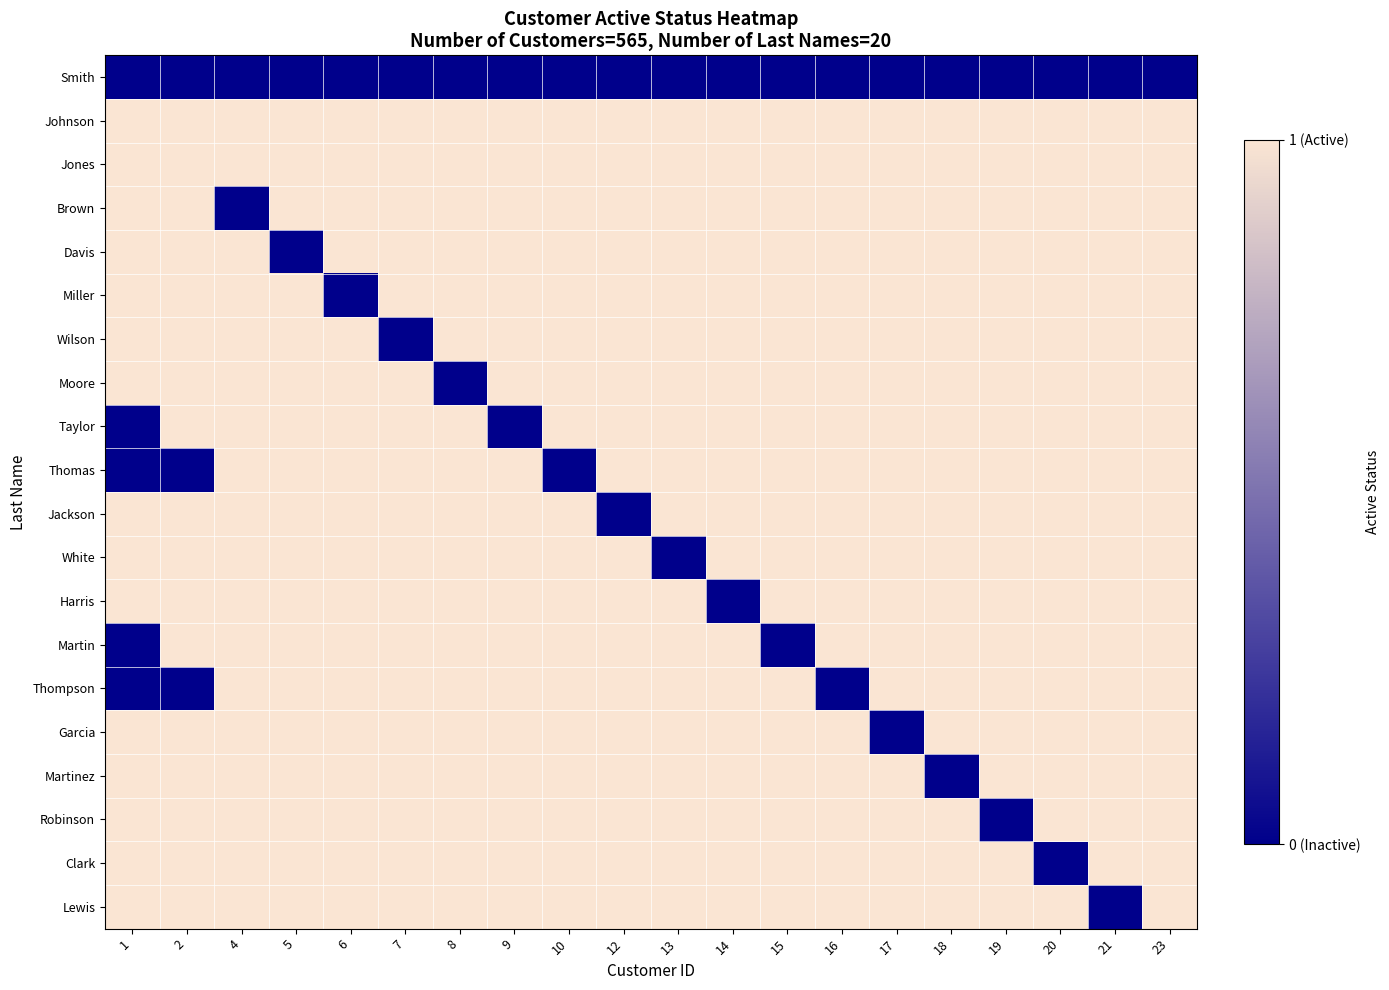

Reading left to right, list all the values displayed in this chart.

Smith: 1=0	2=0	4=0	5=0	6=0	7=0	8=0	9=0	10=0	12=0	13=0	14=0	15=0	16=0	17=0	18=0	19=0	20=0	21=0	23=0
Johnson: 1=1	2=1	4=1	5=1	6=1	7=1	8=1	9=1	10=1	12=1	13=1	14=1	15=1	16=1	17=1	18=1	19=1	20=1	21=1	23=1
Jones: 1=1	2=1	4=1	5=1	6=1	7=1	8=1	9=1	10=1	12=1	13=1	14=1	15=1	16=1	17=1	18=1	19=1	20=1	21=1	23=1
Brown: 1=1	2=1	4=0	5=1	6=1	7=1	8=1	9=1	10=1	12=1	13=1	14=1	15=1	16=1	17=1	18=1	19=1	20=1	21=1	23=1
Davis: 1=1	2=1	4=1	5=0	6=1	7=1	8=1	9=1	10=1	12=1	13=1	14=1	15=1	16=1	17=1	18=1	19=1	20=1	21=1	23=1
Miller: 1=1	2=1	4=1	5=1	6=0	7=1	8=1	9=1	10=1	12=1	13=1	14=1	15=1	16=1	17=1	18=1	19=1	20=1	21=1	23=1
Wilson: 1=1	2=1	4=1	5=1	6=1	7=0	8=1	9=1	10=1	12=1	13=1	14=1	15=1	16=1	17=1	18=1	19=1	20=1	21=1	23=1
Moore: 1=1	2=1	4=1	5=1	6=1	7=1	8=0	9=1	10=1	12=1	13=1	14=1	15=1	16=1	17=1	18=1	19=1	20=1	21=1	23=1
Taylor: 1=0	2=1	4=1	5=1	6=1	7=1	8=1	9=0	10=1	12=1	13=1	14=1	15=1	16=1	17=1	18=1	19=1	20=1	21=1	23=1
Thomas: 1=0	2=0	4=1	5=1	6=1	7=1	8=1	9=1	10=0	12=1	13=1	14=1	15=1	16=1	17=1	18=1	19=1	20=1	21=1	23=1
Jackson: 1=1	2=1	4=1	5=1	6=1	7=1	8=1	9=1	10=1	12=0	13=1	14=1	15=1	16=1	17=1	18=1	19=1	20=1	21=1	23=1
White: 1=1	2=1	4=1	5=1	6=1	7=1	8=1	9=1	10=1	12=1	13=0	14=1	15=1	16=1	17=1	18=1	19=1	20=1	21=1	23=1
Harris: 1=1	2=1	4=1	5=1	6=1	7=1	8=1	9=1	10=1	12=1	13=1	14=0	15=1	16=1	17=1	18=1	19=1	20=1	21=1	23=1
Martin: 1=0	2=1	4=1	5=1	6=1	7=1	8=1	9=1	10=1	12=1	13=1	14=1	15=0	16=1	17=1	18=1	19=1	20=1	21=1	23=1
Thompson: 1=0	2=0	4=1	5=1	6=1	7=1	8=1	9=1	10=1	12=1	13=1	14=1	15=1	16=0	17=1	18=1	19=1	20=1	21=1	23=1
Garcia: 1=1	2=1	4=1	5=1	6=1	7=1	8=1	9=1	10=1	12=1	13=1	14=1	15=1	16=1	17=0	18=1	19=1	20=1	21=1	23=1
Martinez: 1=1	2=1	4=1	5=1	6=1	7=1	8=1	9=1	10=1	12=1	13=1	14=1	15=1	16=1	17=1	18=0	19=1	20=1	21=1	23=1
Robinson: 1=1	2=1	4=1	5=1	6=1	7=1	8=1	9=1	10=1	12=1	13=1	14=1	15=1	16=1	17=1	18=1	19=0	20=1	21=1	23=1
Clark: 1=1	2=1	4=1	5=1	6=1	7=1	8=1	9=1	10=1	12=1	13=1	14=1	15=1	16=1	17=1	18=1	19=1	20=0	21=1	23=1
Lewis: 1=1	2=1	4=1	5=1	6=1	7=1	8=1	9=1	10=1	12=1	13=1	14=1	15=1	16=1	17=1	18=1	19=1	20=1	21=0	23=1